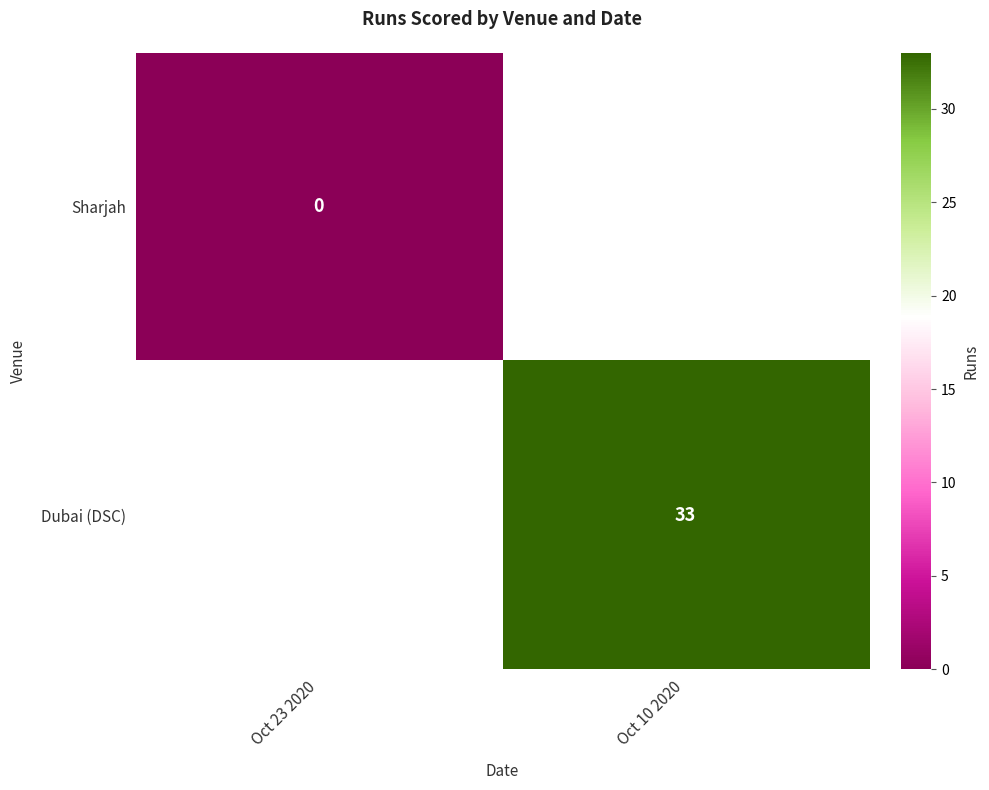

Is it true that Dubai (DSC) equals 46 at Oct 10 2020?

False